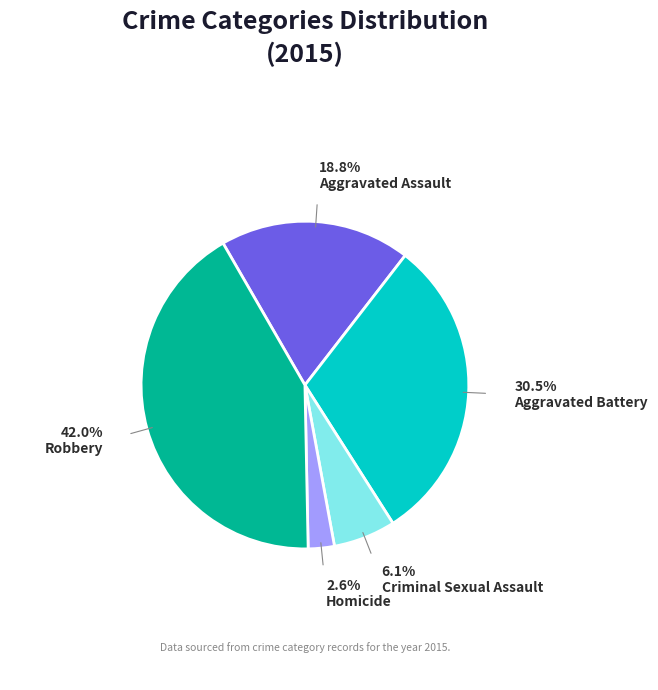

How many slices are in this pie chart?

5